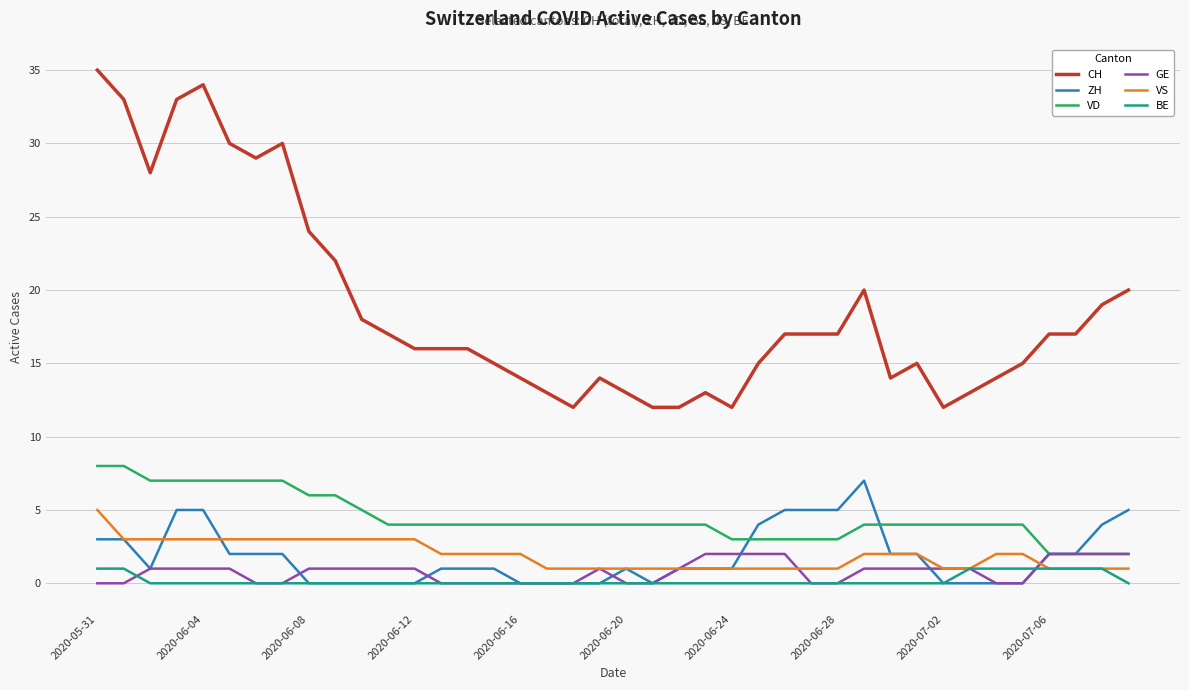

Which series has the widest spread of values?

CH